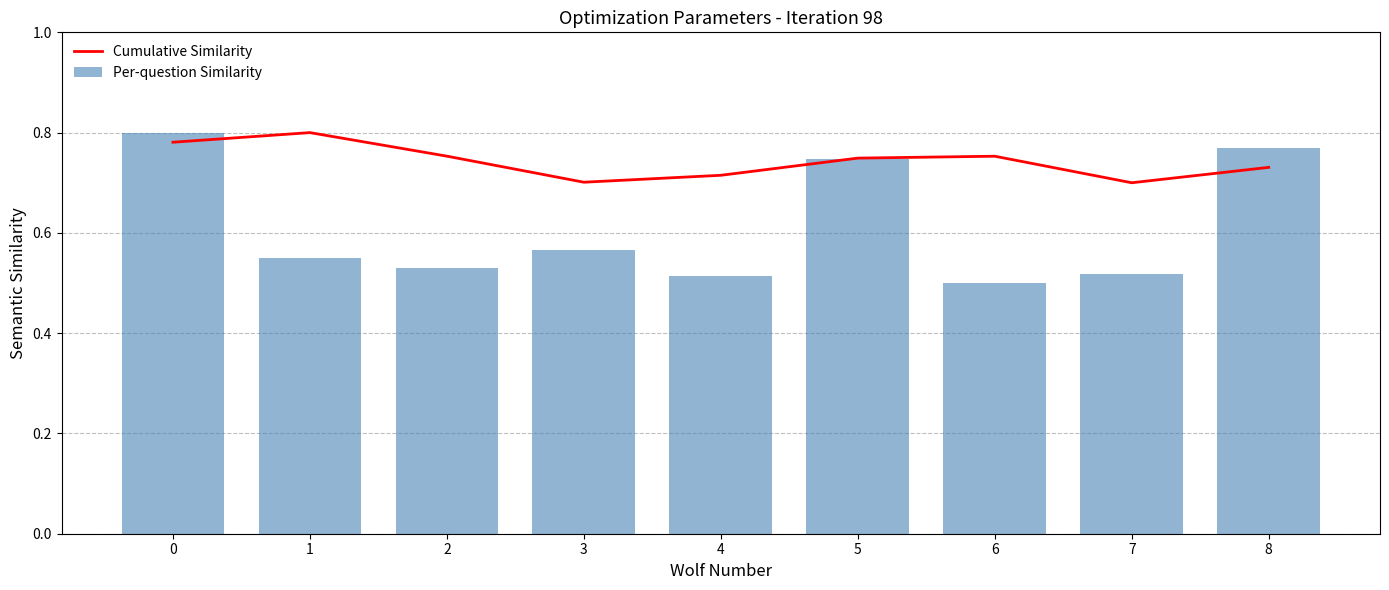

Does the chart contain stacked bars?

No